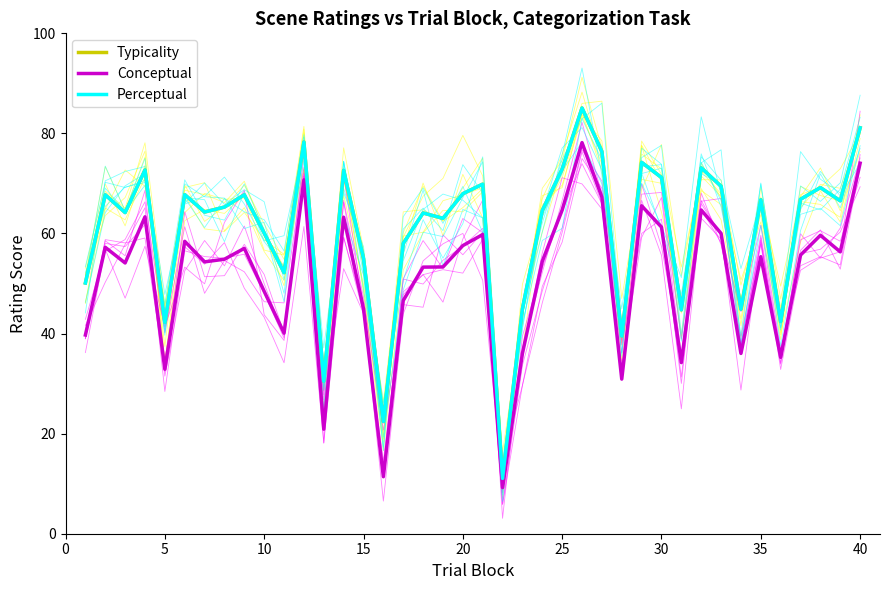

True or false: Conceptual and Typicality cross at least once.

False